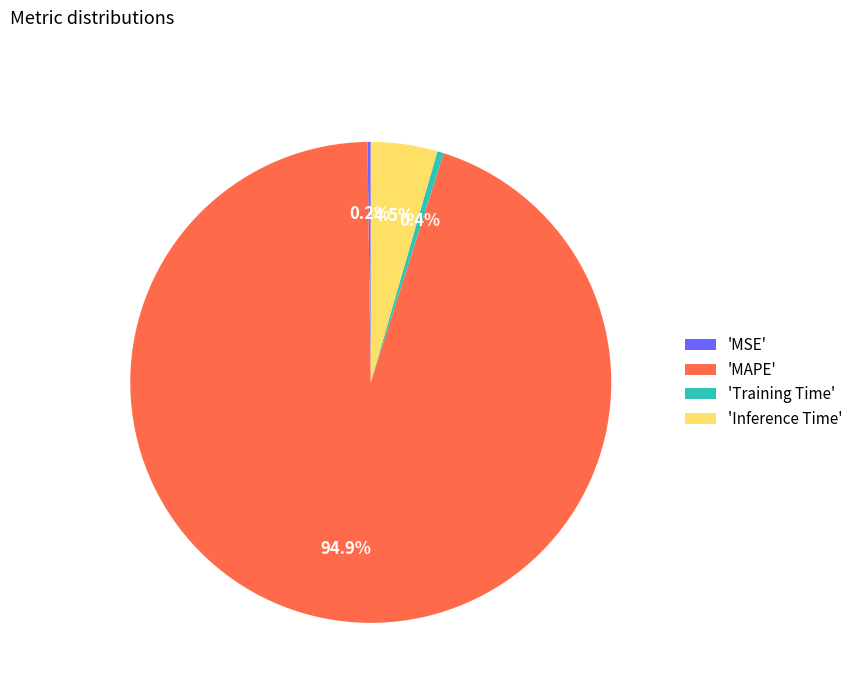

To the nearest percent, what is the average slice percentage?

25%